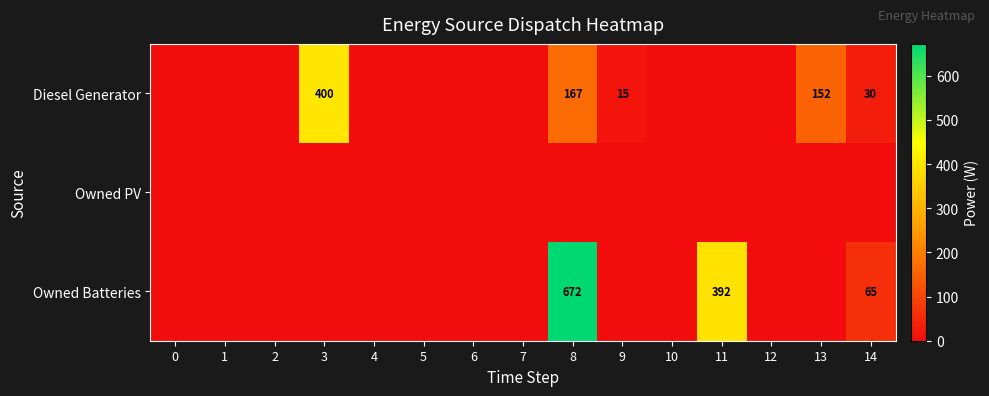

What is the sum of all Owned Batteries values?

1129